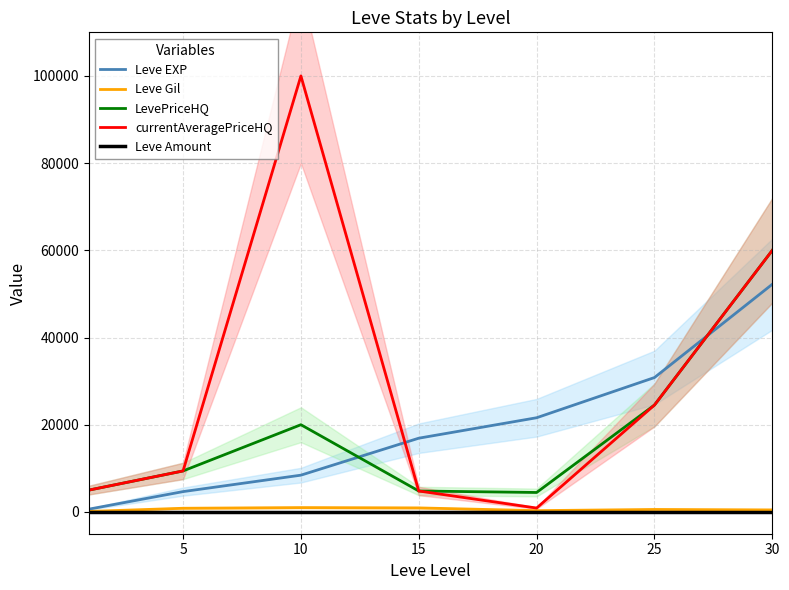

The value of Leve EXP at 5 is 4660. True or false?

True